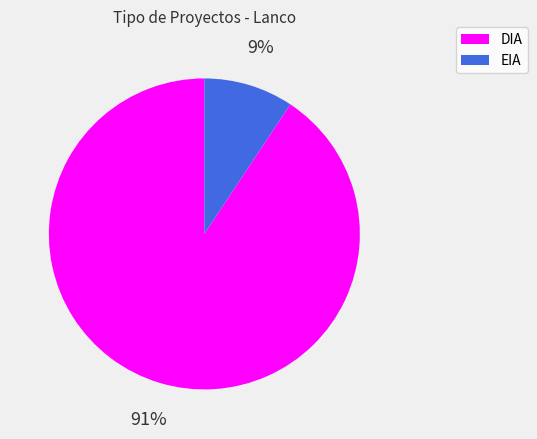

What is the smallest slice in the pie chart?

EIA